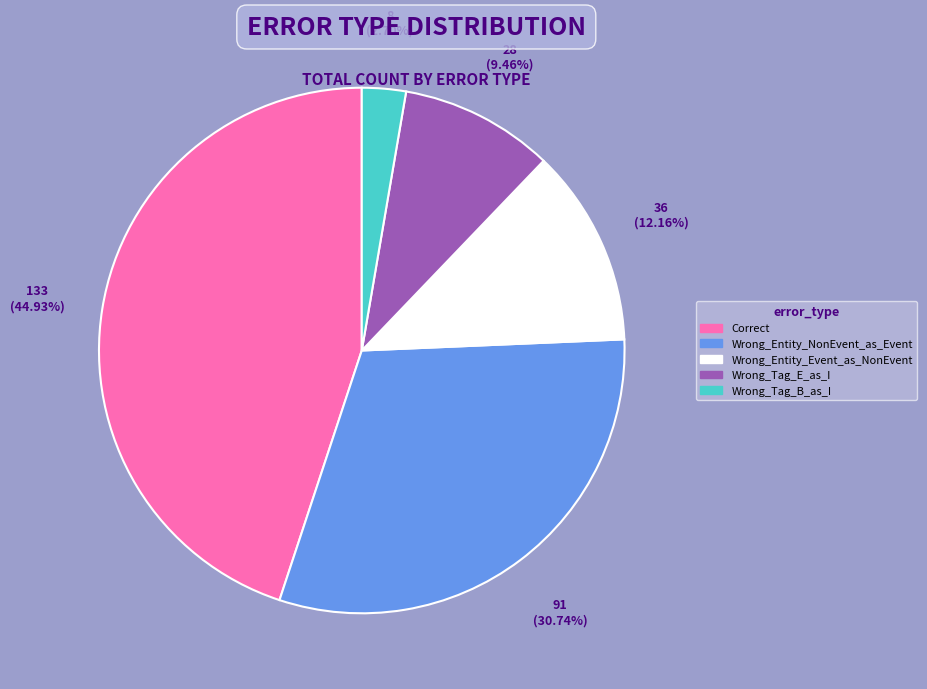

What percentage do Wrong_Entity_NonEvent_as_Event and Wrong_Tag_B_as_I together represent?

33.4%